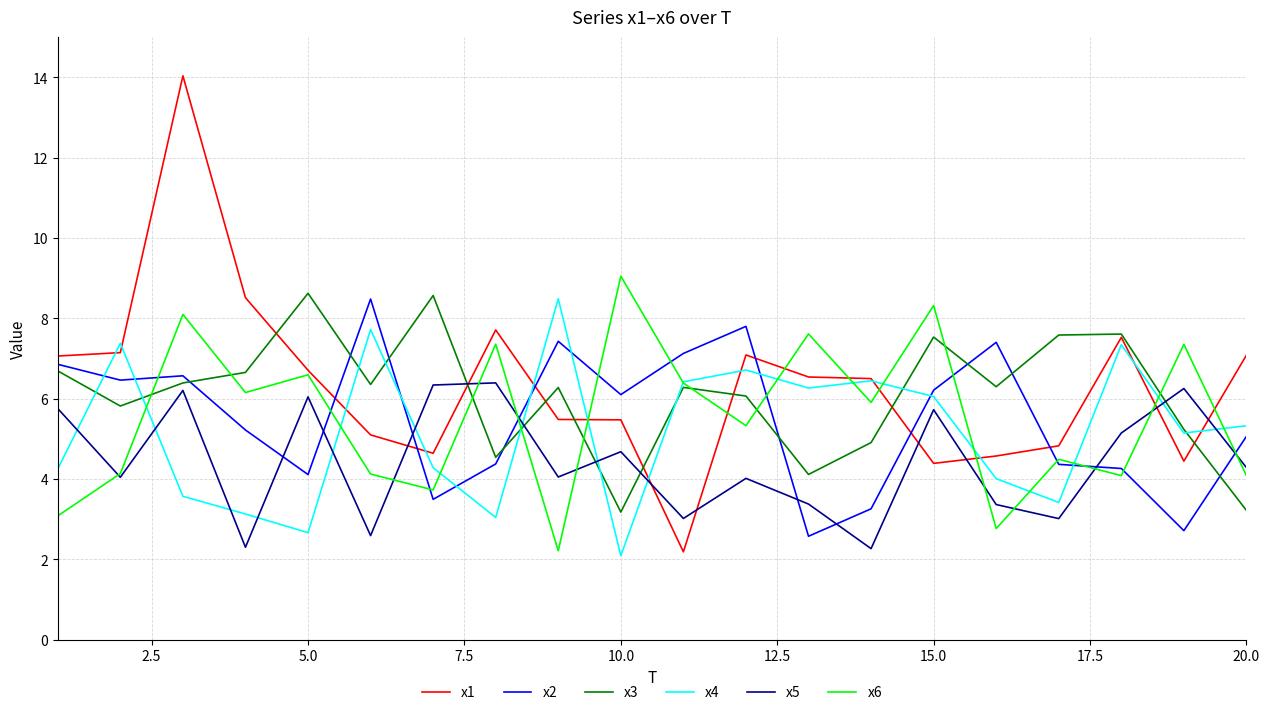

How many times do x5 and x3 cross each other?

5